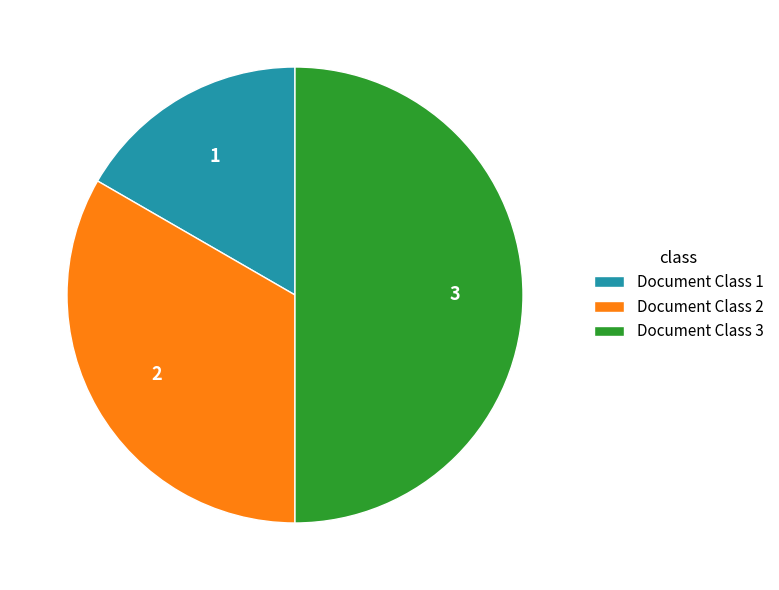

Between Document Class 2 and Document Class 3, which is larger?

Document Class 3